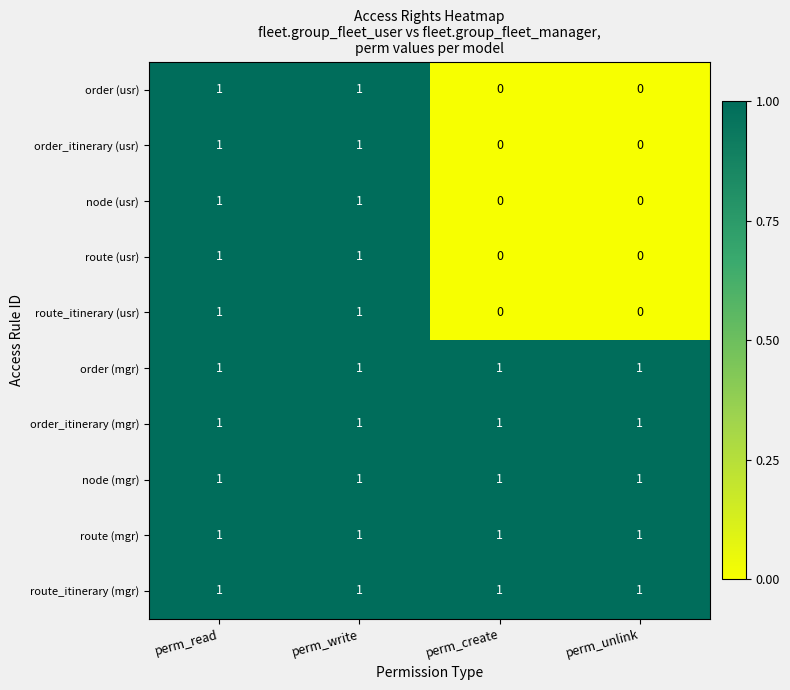

What is the total value across all series at perm_write?

10